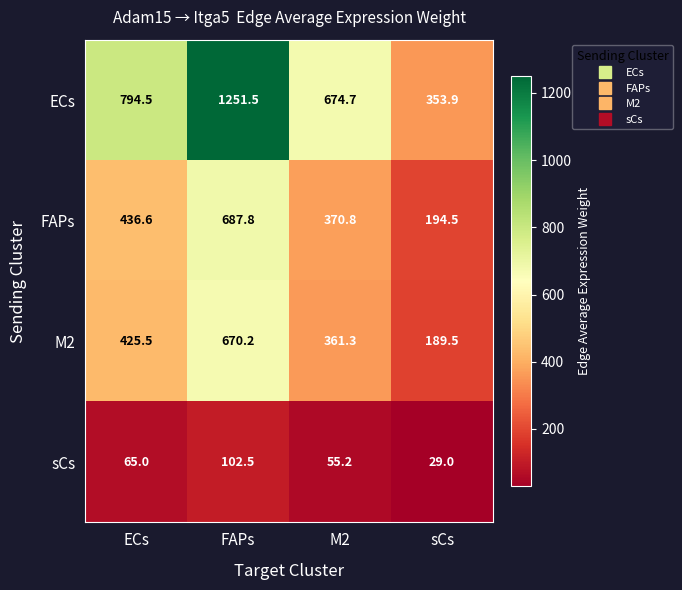

At which category is the sum across all series the highest?

FAPs